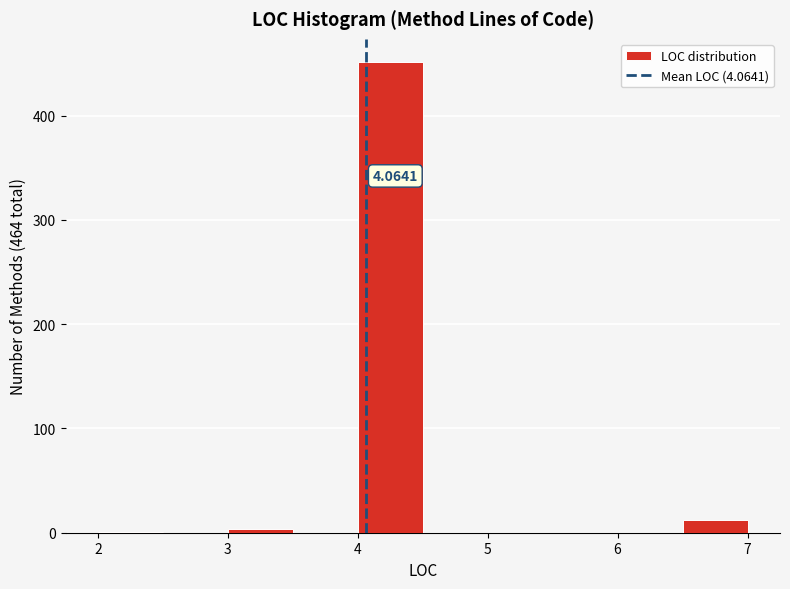

Which range on the x-axis has the tallest bar?

4.0 to 4.5